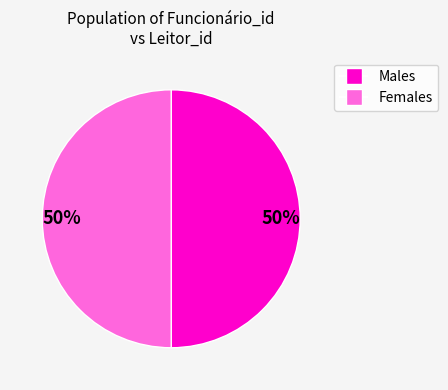

Approximately how many times larger is the value at Males compared to Females?

1.0